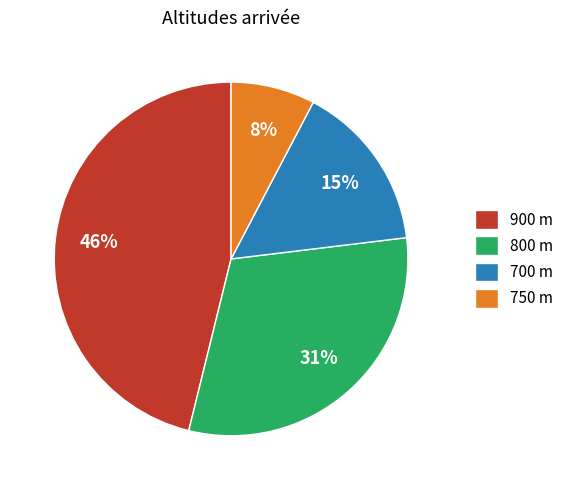

Count the number of slices in the pie.

4